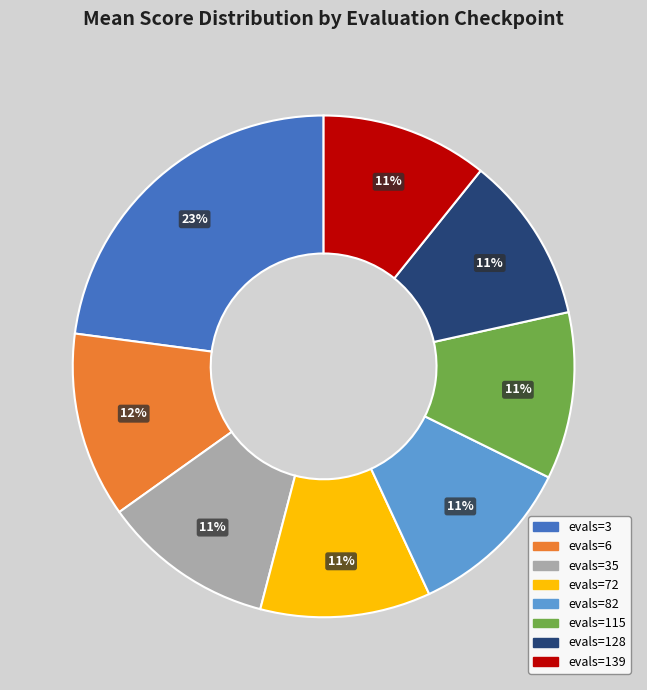

Approximately how many times larger is the value at evals=128 compared to evals=6?

0.9